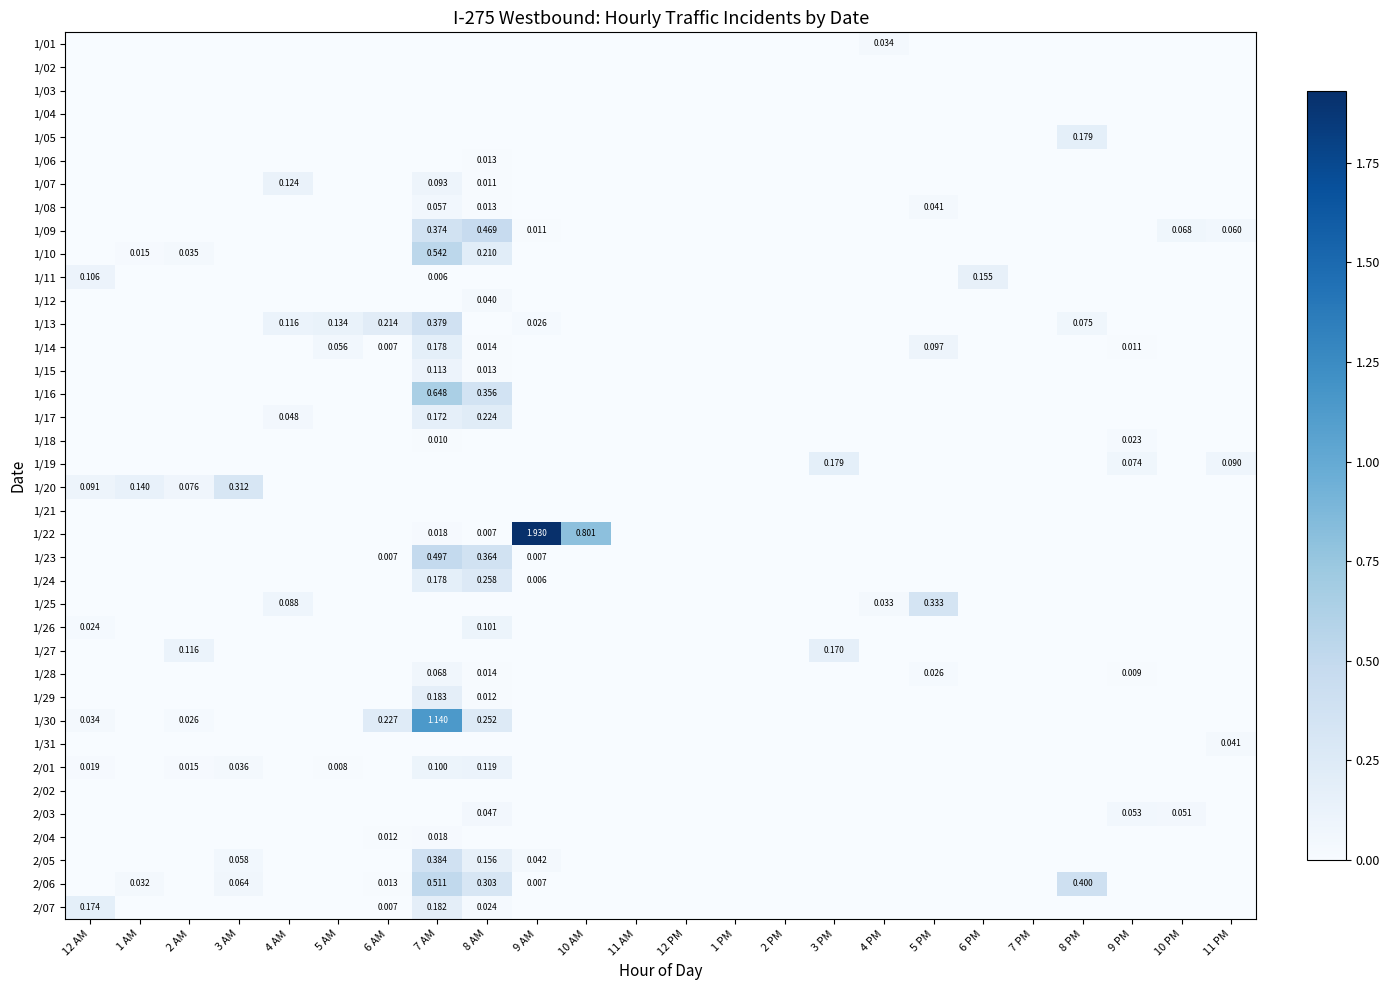

The 1/12 series shows 0.0 at 12 AM. True or false?

False